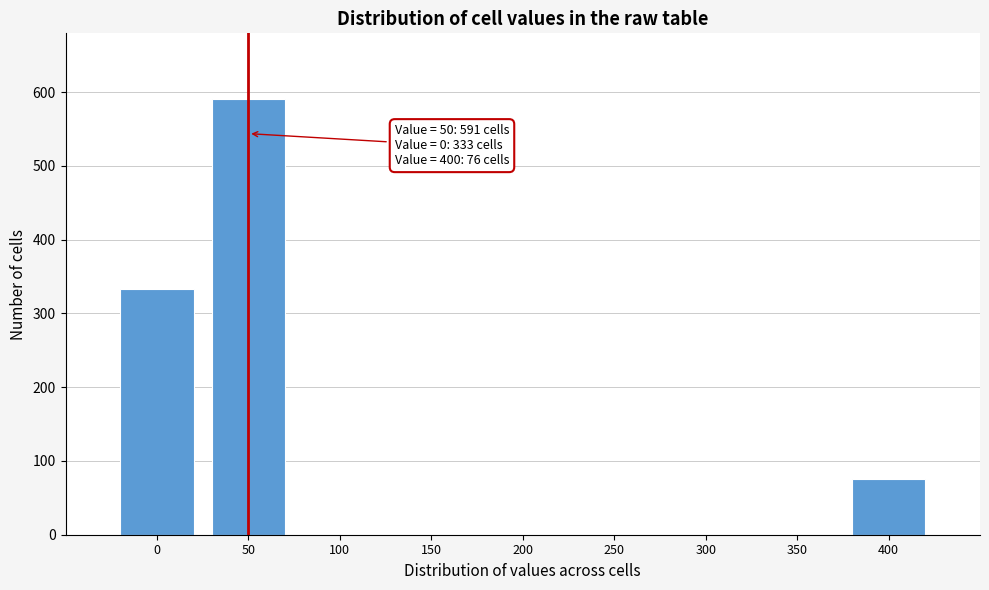

Reading right to left, transcribe all the data shown in this chart.

400=76	350=0	300=0	250=0	200=0	150=0	100=0	50=591	0=333